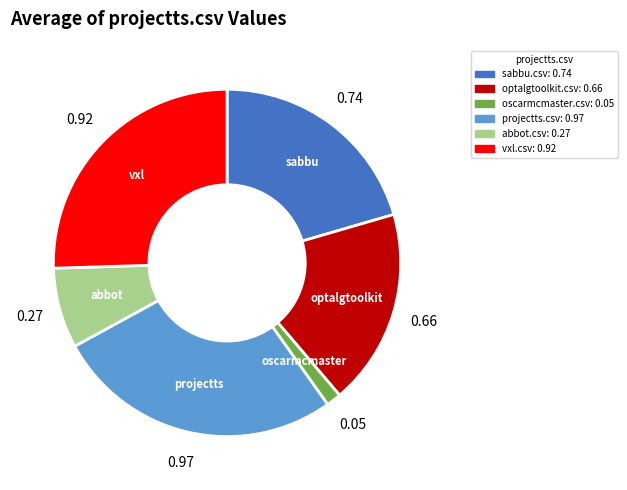

Is there any slice that represents more than half of the pie?

No